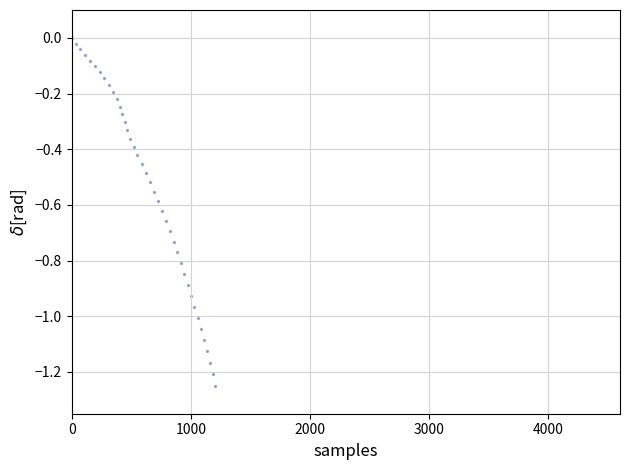

What is the range of X values (max minus min)?

1201.1